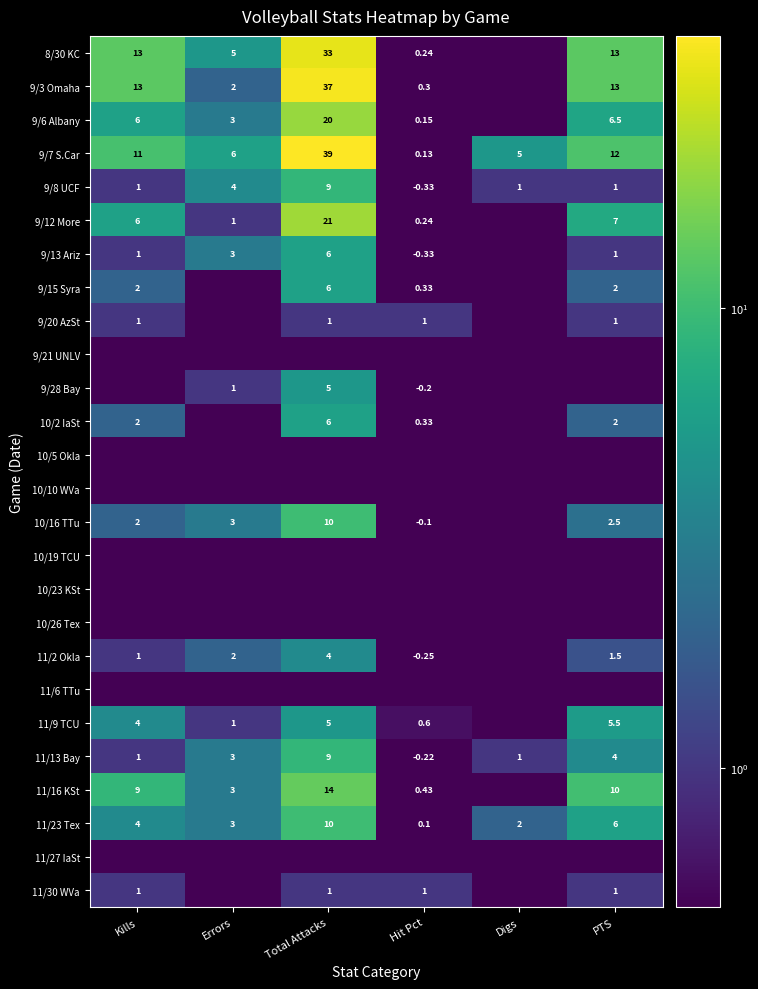

At how many categories does at least one series exceed 7?

3